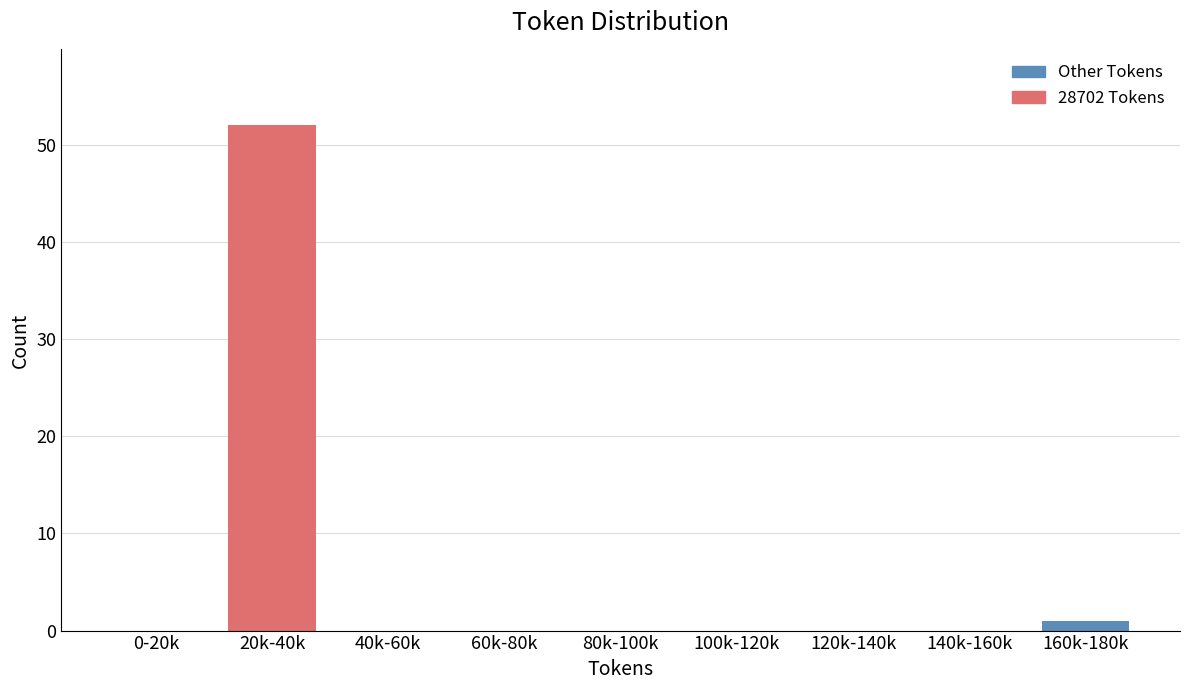

Reading right to left, extract all data points from this chart.

160k-180k=1	140k-160k=0	120k-140k=0	100k-120k=0	80k-100k=0	60k-80k=0	40k-60k=0	20k-40k=52	0-20k=0